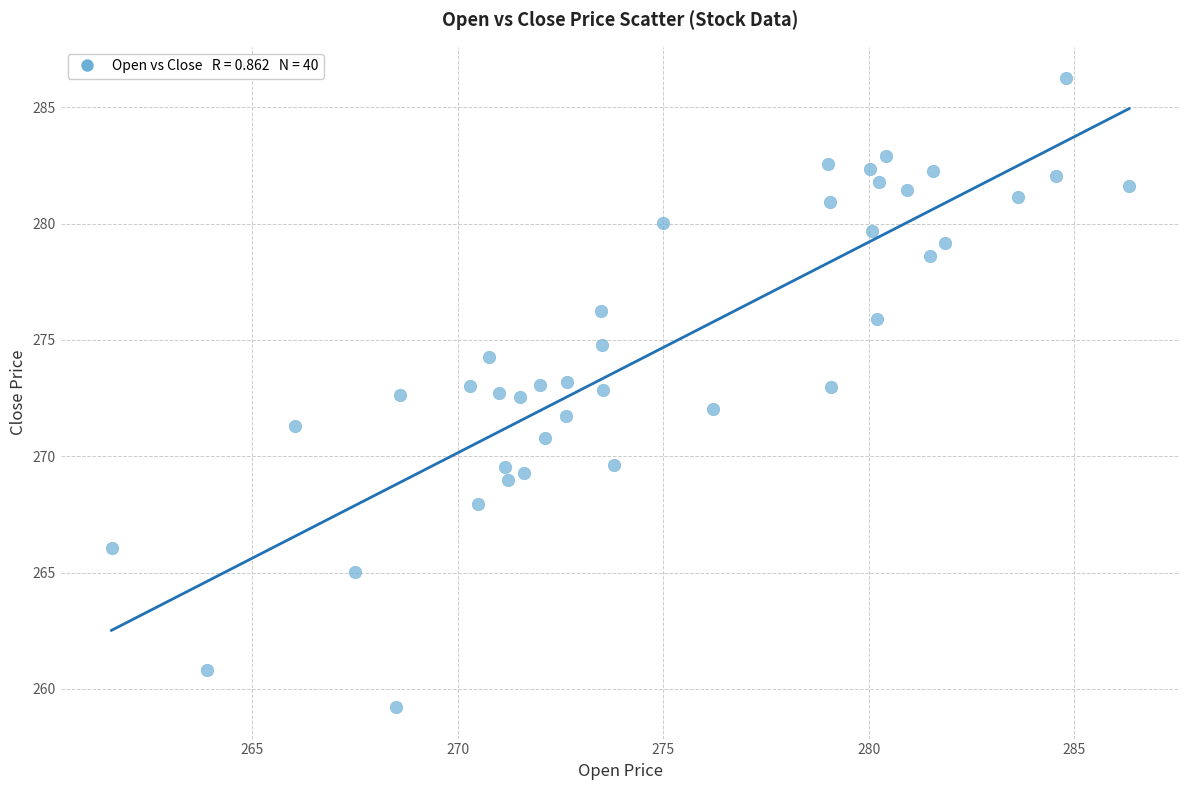

What is the range of Y values (max minus min)?

27.0